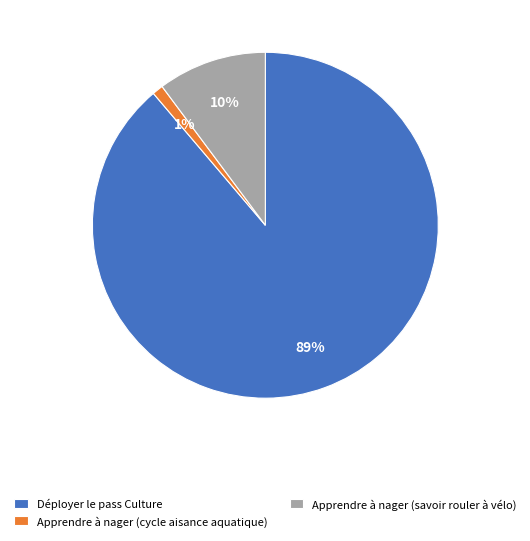

Which slice represents more than half of the pie?

Déployer le pass Culture